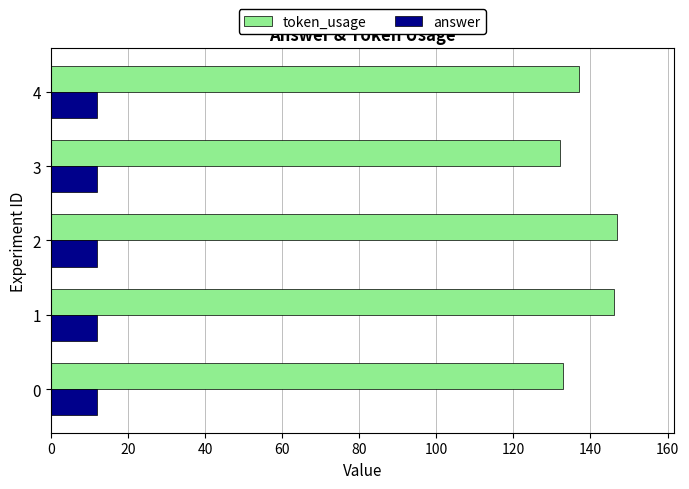

What is the difference between the highest and lowest values at 1?

134